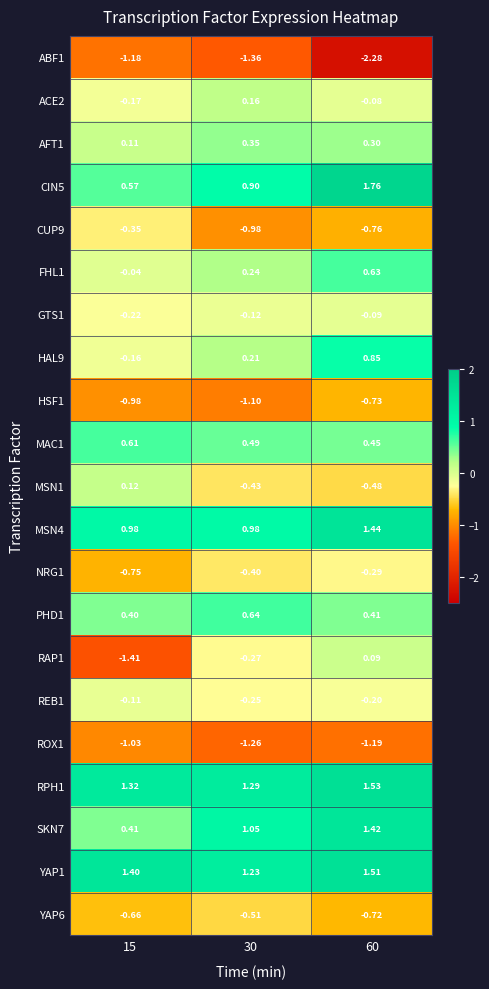

Is the value of FHL1 at 60 greater than the value of HSF1 at 60?

Yes